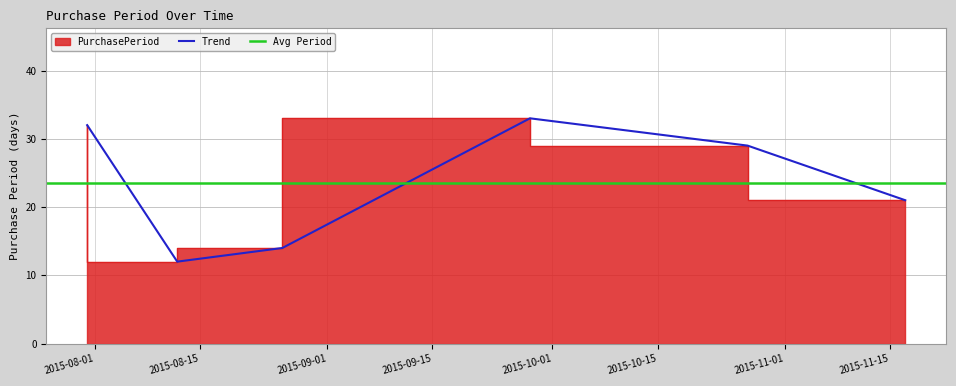

Where does the data first go above 29?

2015-07-31